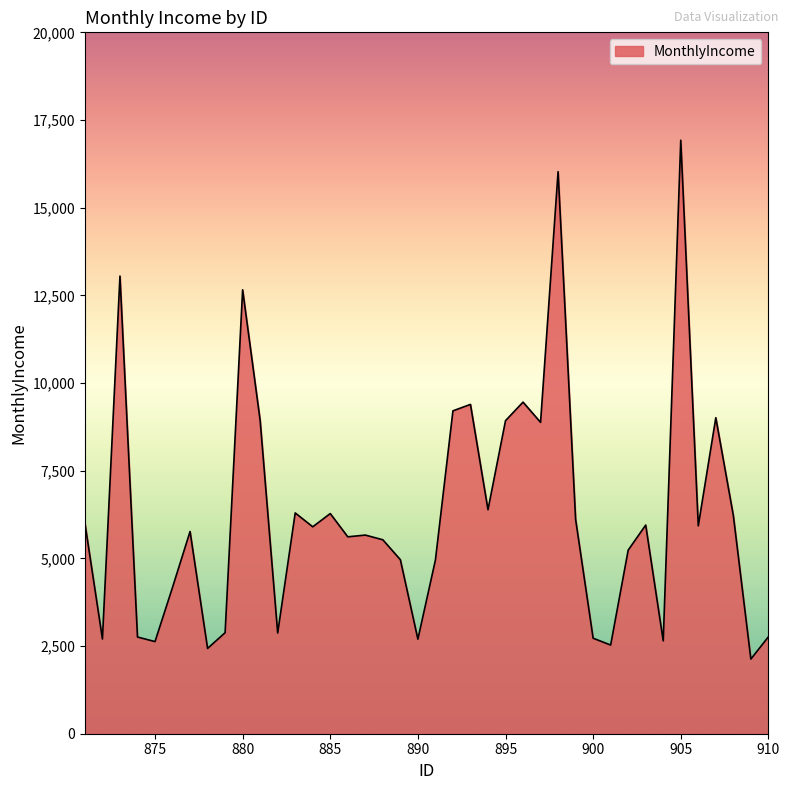

What is the maximum value shown in the chart?

16923.4